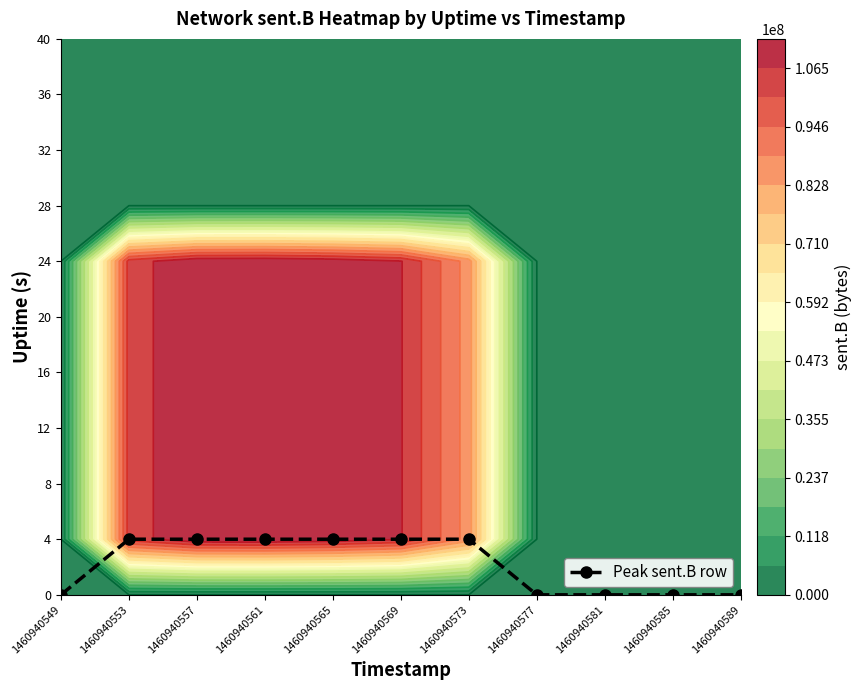

List the labels in order of value, largest first.

1460940553, 1460940557, 1460940561, 1460940565, 1460940569, 1460940573, 1460940549, 1460940577, 1460940581, 1460940585, 1460940589